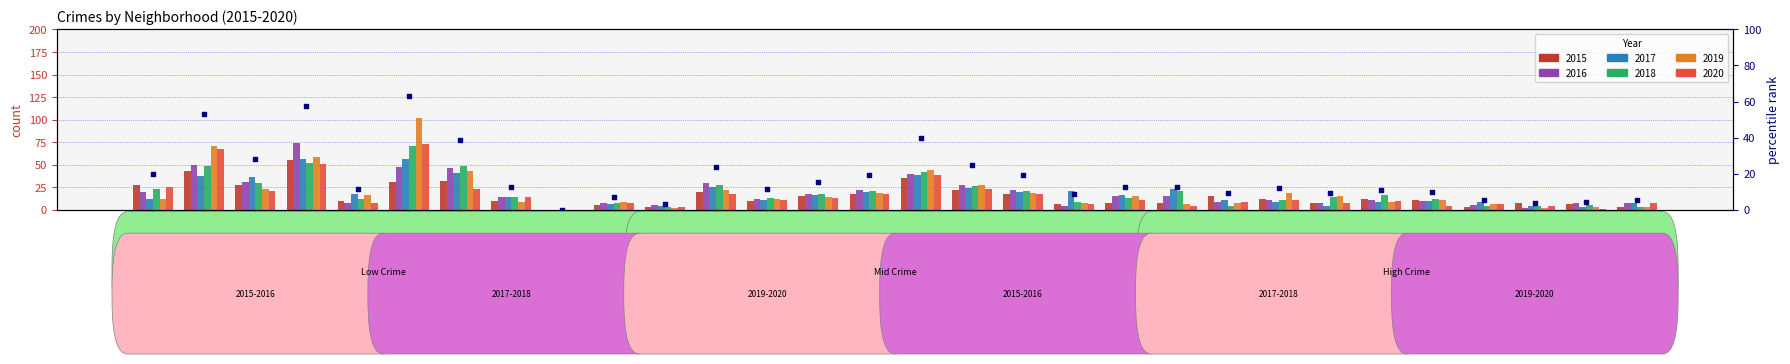

Between Auburn Gresham and Chinatown, which is larger?

Auburn Gresham